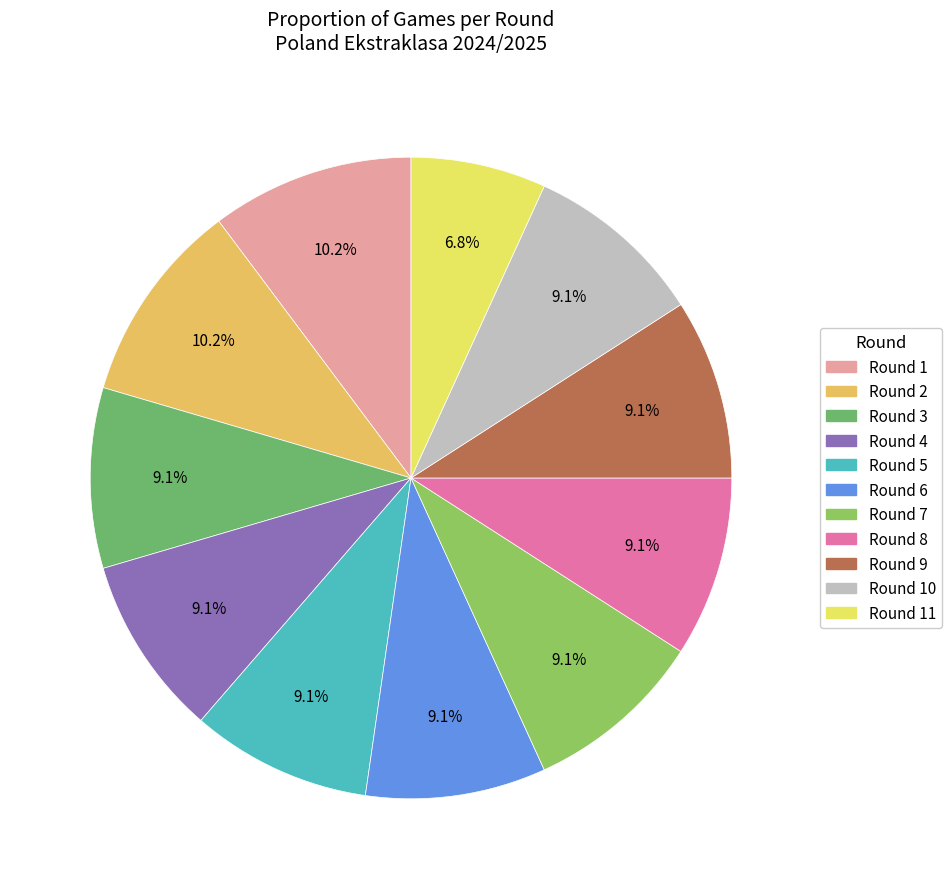

Count the number of slices in the pie.

11